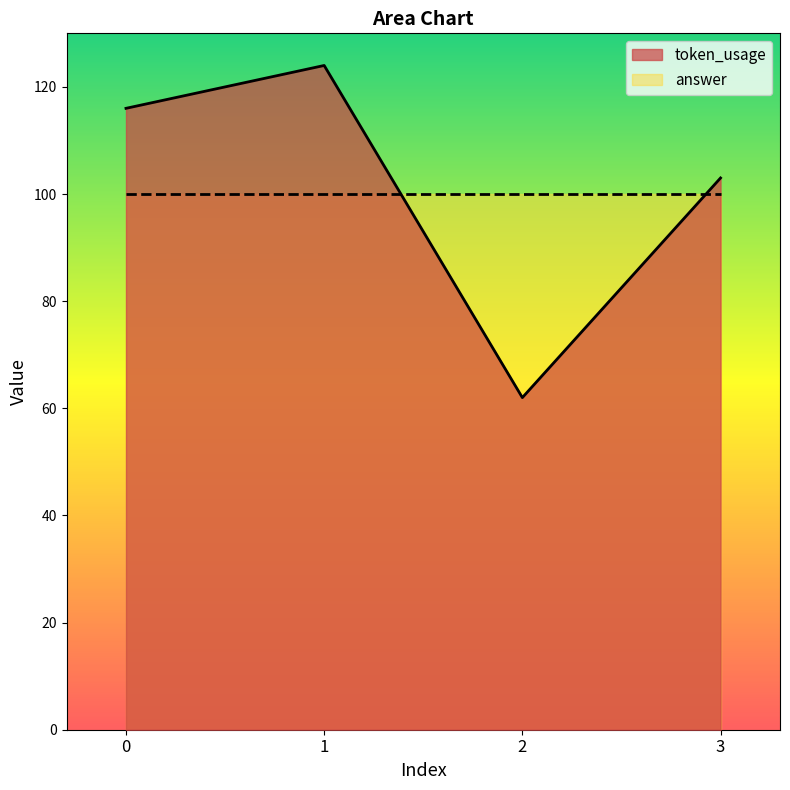

What is the difference between the maximum and minimum values?

62